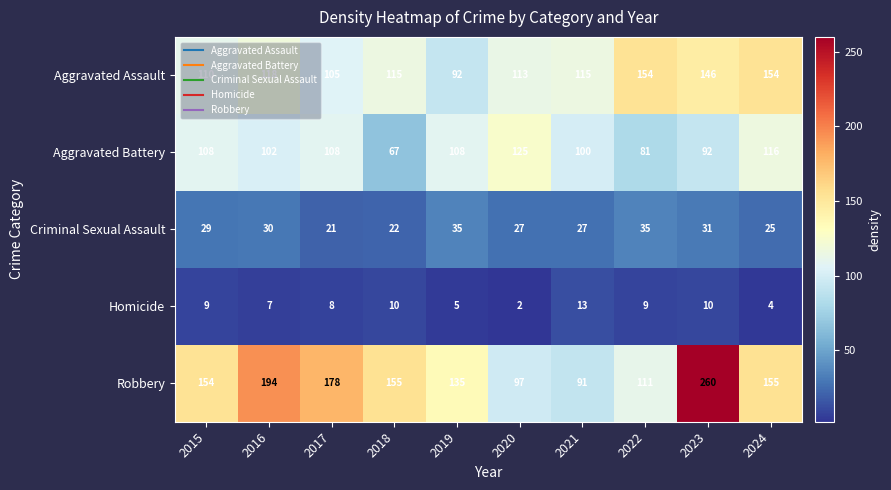

What is the total value across all series at 2024?

454